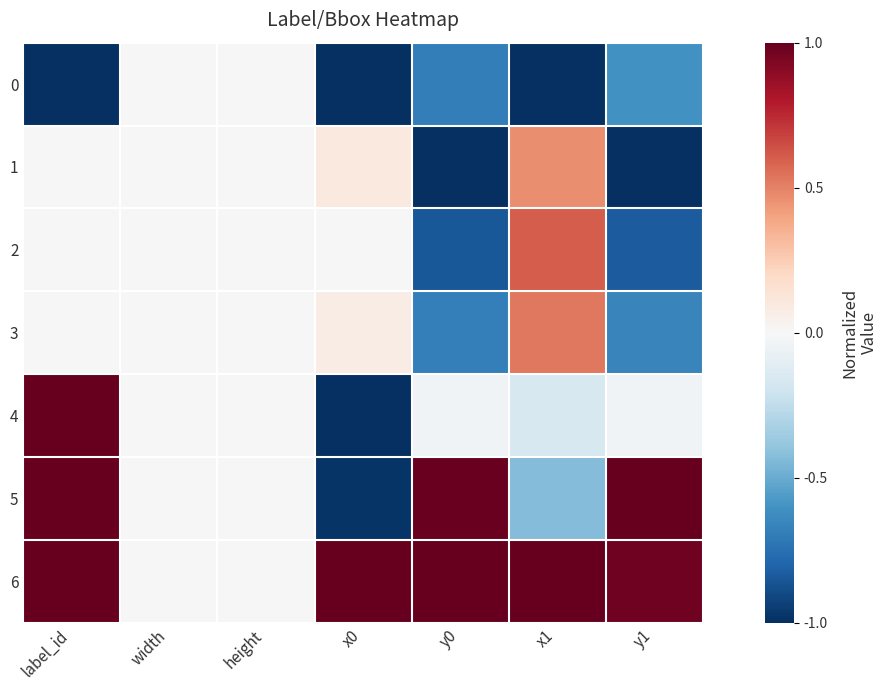

Reading left to right, extract all data points from this chart.

0: label_id=-1.0	width=0.0	height=0.0	x0=-1.0	y0=-0.7	x1=-1.0	y1=-0.6
1: label_id=0.0	width=0.0	height=0.0	x0=0.1	y0=-1.0	x1=0.5	y1=-1.0
2: label_id=0.0	width=0.0	height=0.0	x0=0.0	y0=-0.8	x1=0.6	y1=-0.8
3: label_id=0.0	width=0.0	height=0.0	x0=0.1	y0=-0.7	x1=0.5	y1=-0.7
4: label_id=1.0	width=0.0	height=0.0	x0=-1.0	y0=-0.0	x1=-0.2	y1=-0.0
5: label_id=1.0	width=0.0	height=0.0	x0=-1.0	y0=1.0	x1=-0.4	y1=1.0
6: label_id=1.0	width=0.0	height=0.0	x0=1.0	y0=1.0	x1=1.0	y1=1.0